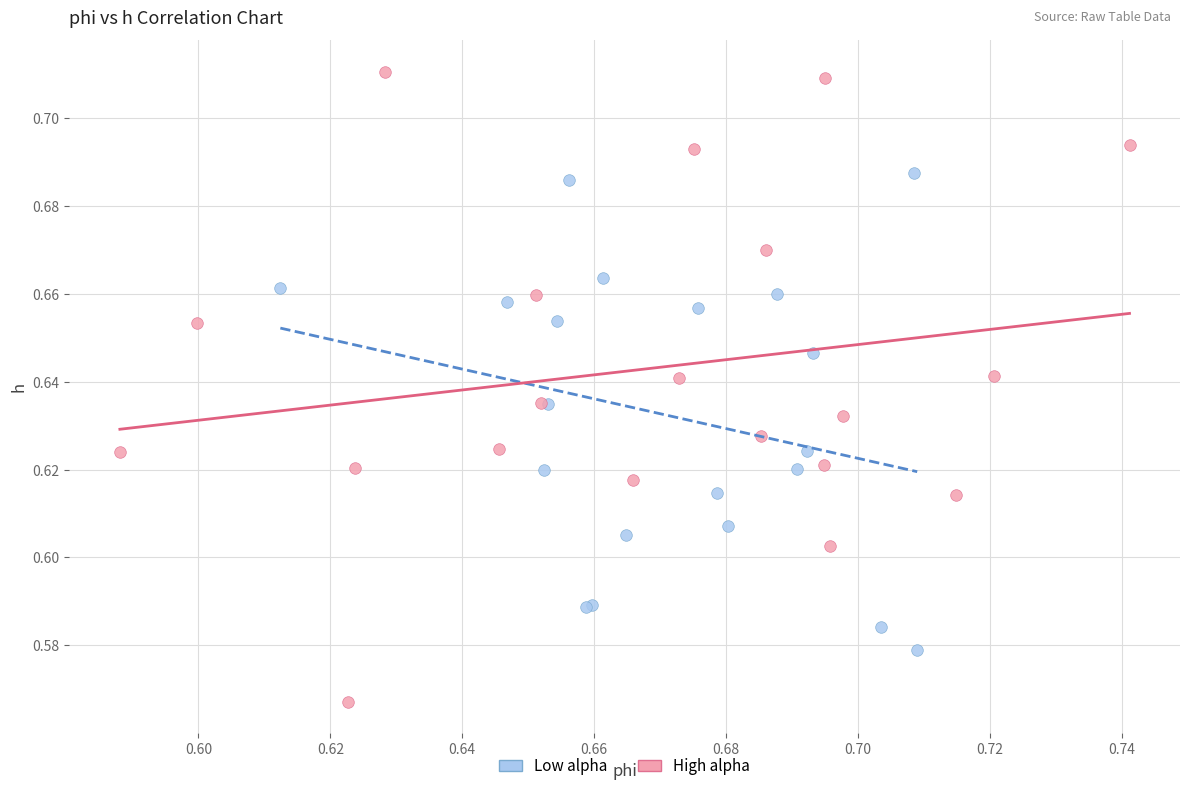

Which series reaches the maximum Y coordinate?

High alpha